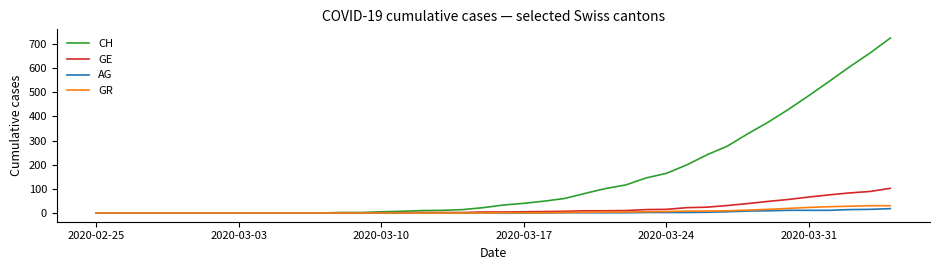

What is the average value of the CH series?

143